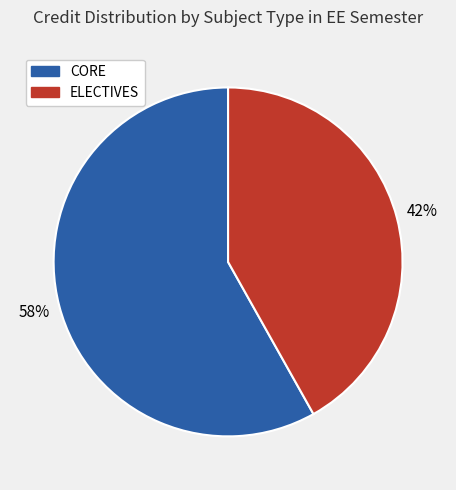

Count the number of slices in the pie.

2